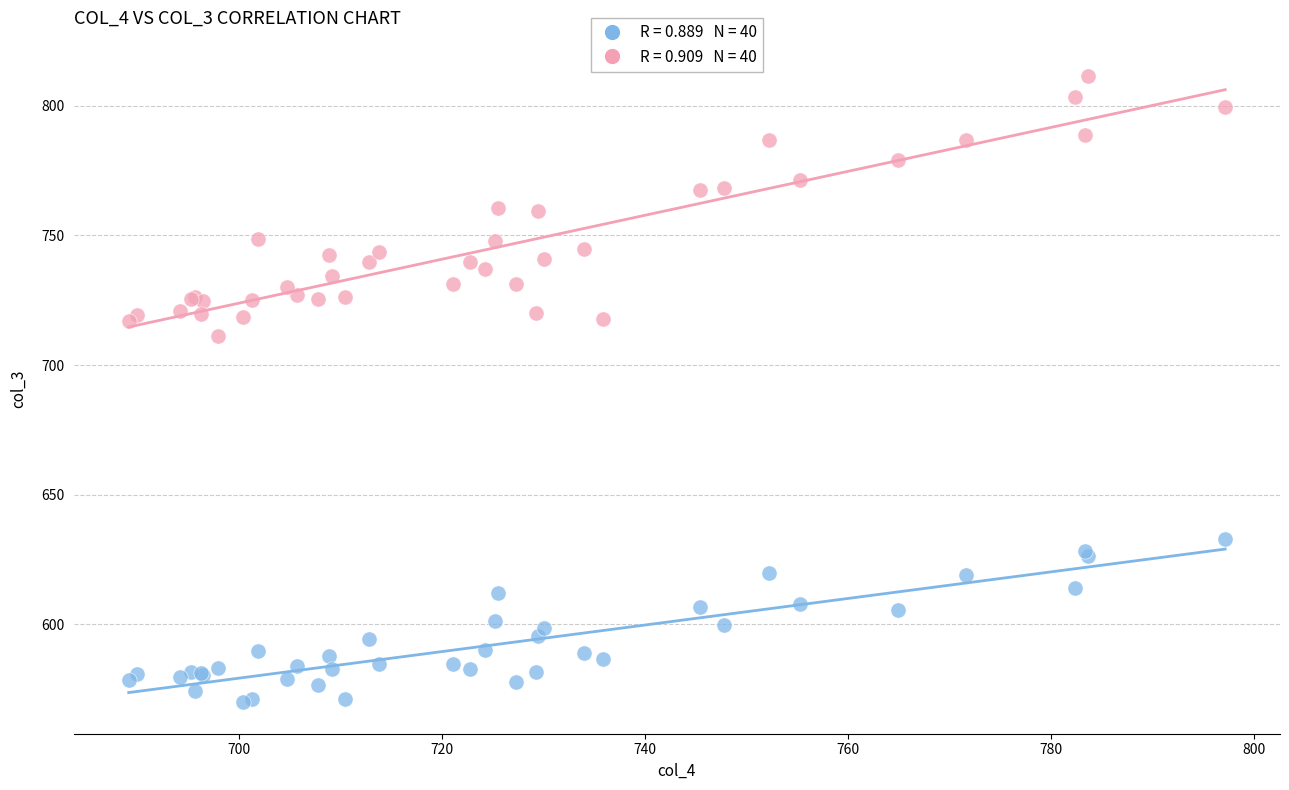

Across all series, what Y value is closest to 690?

711.3